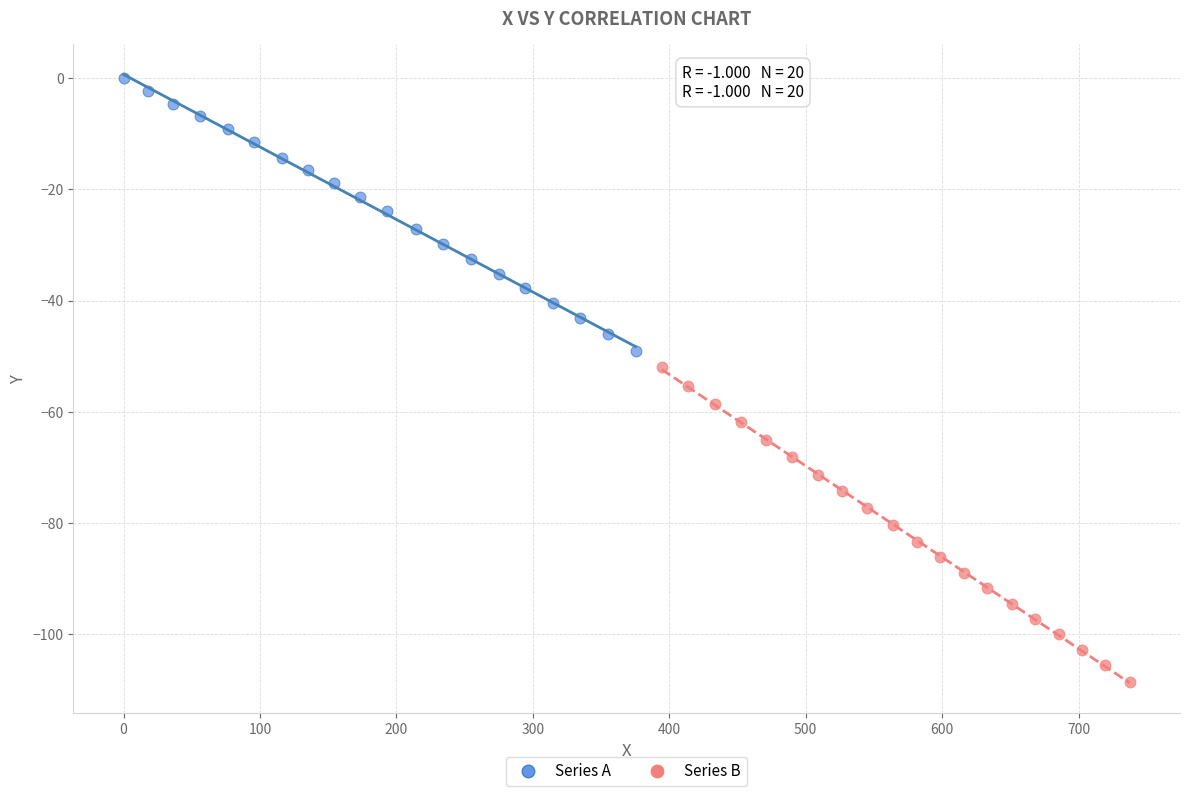

Which series contains the lowest Y value?

Series B